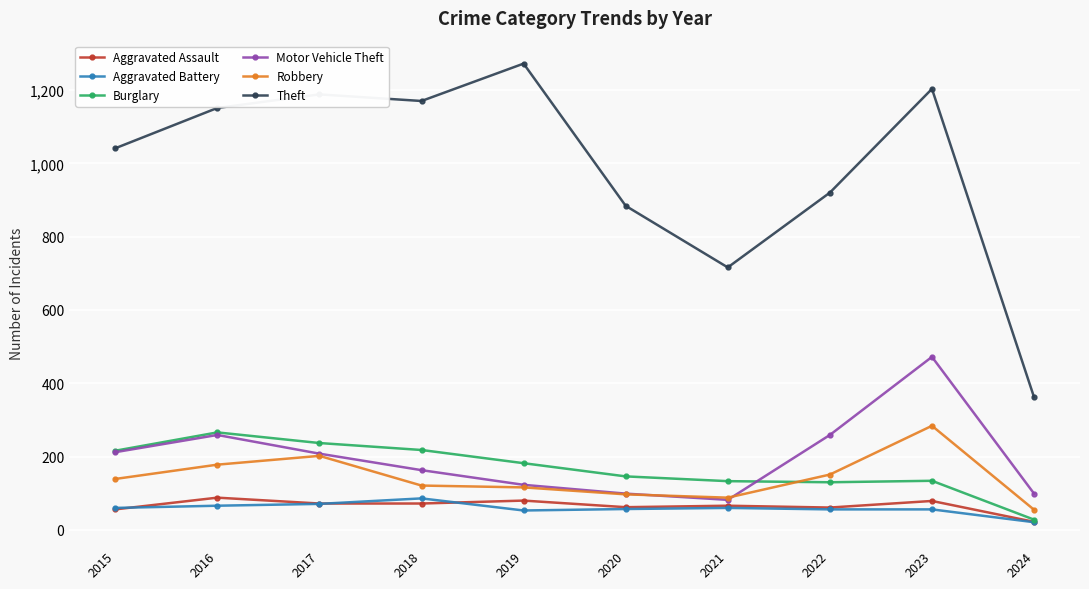

What is the difference between the second highest and minimum values in the Robbery series?

147